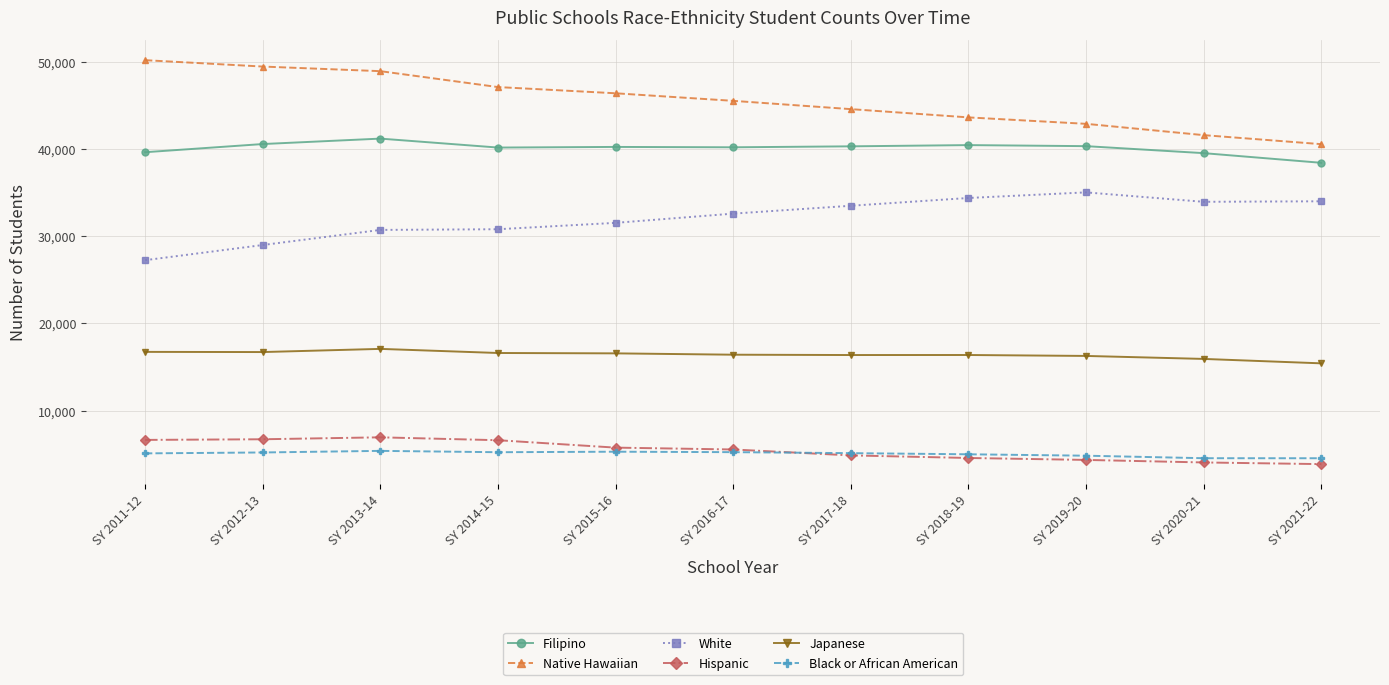

At which label does White reach its peak?

SY 2019-20